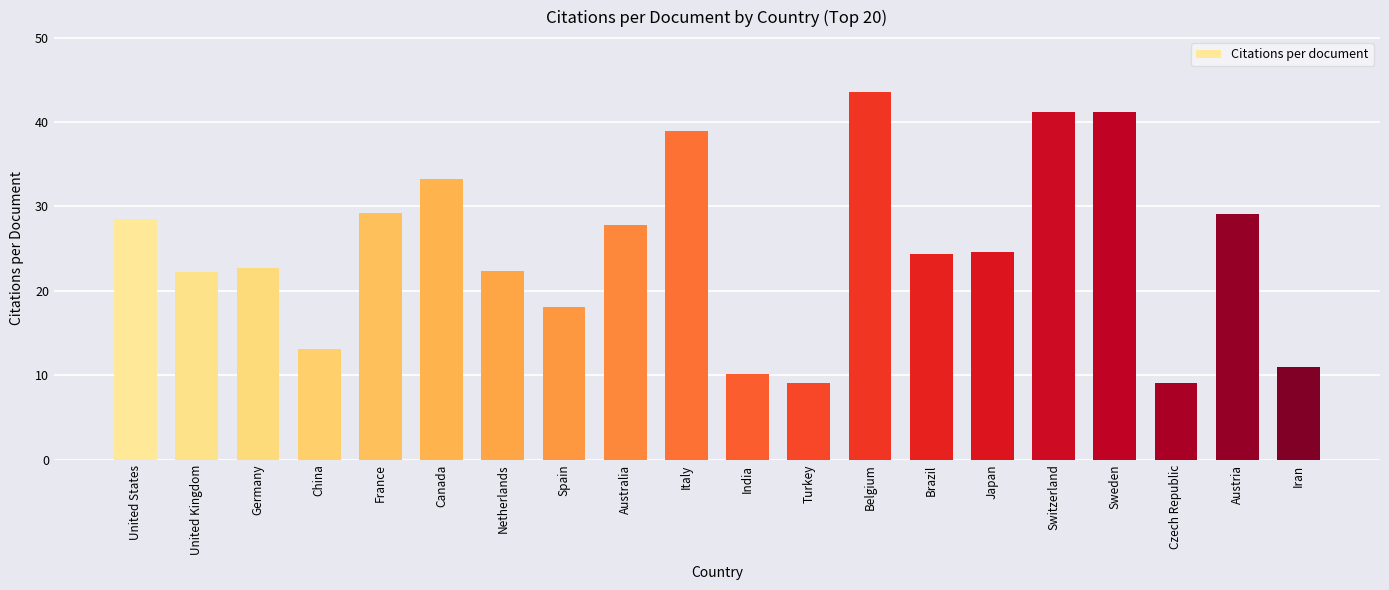

What is the smallest value displayed?

9.1